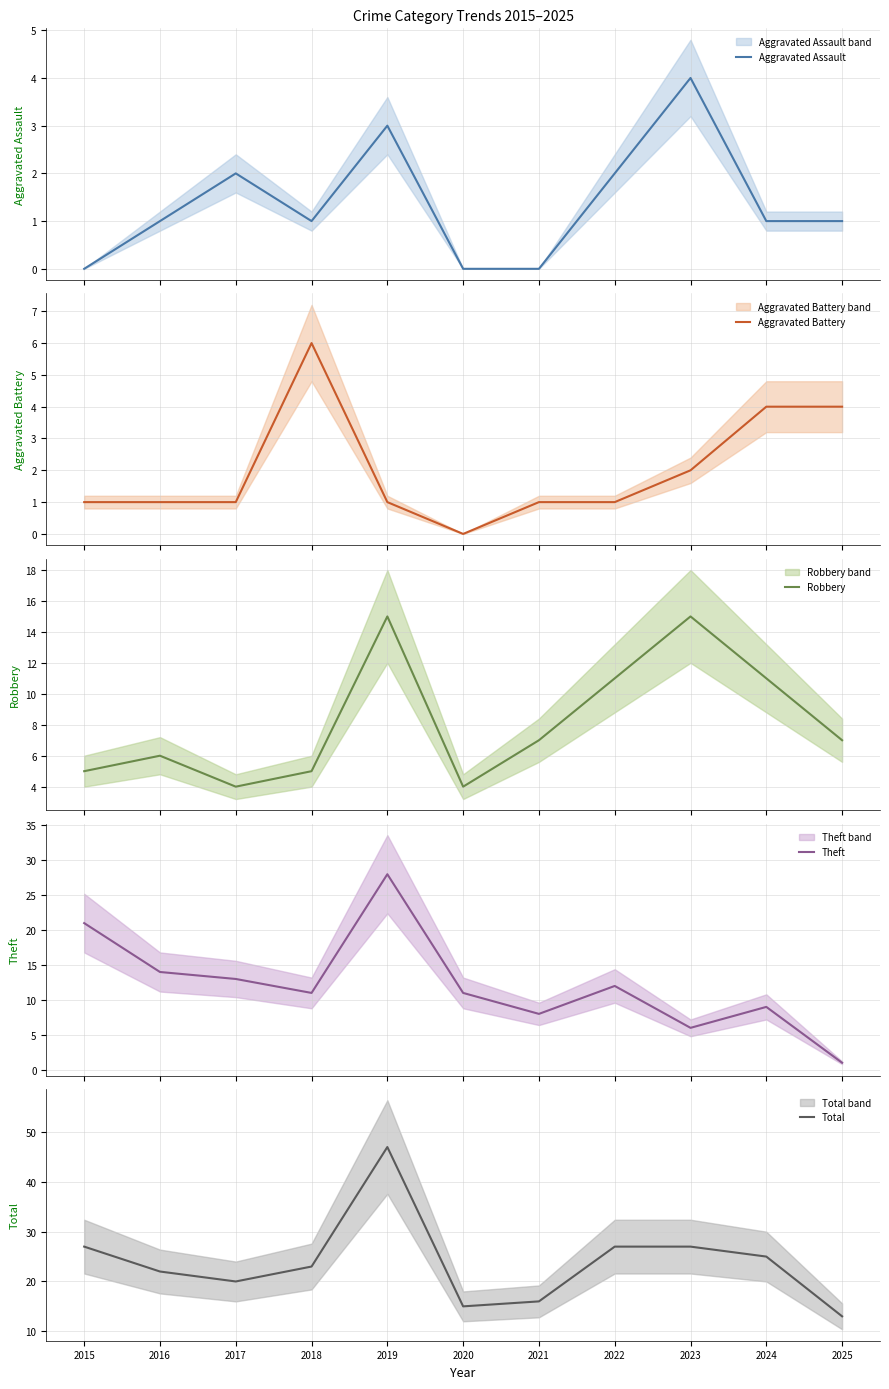

Reading left to right, what are all the values shown in this chart?

Aggravated Assault: 0	1	2	1	3	0	0	2	4	1	1
Aggravated Battery: 1	1	1	6	1	0	1	1	2	4	4
Robbery: 5	6	4	5	15	4	7	11	15	11	7
Theft: 21	14	13	11	28	11	8	12	6	9	1
Total: 27	22	20	23	47	15	16	27	27	25	13